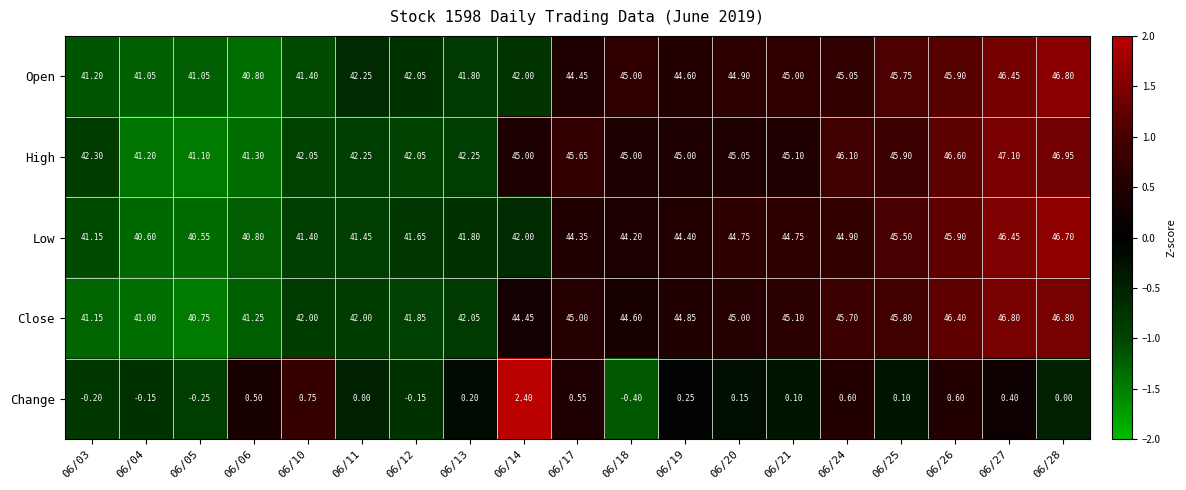

Which series has the largest total across all categories?

High